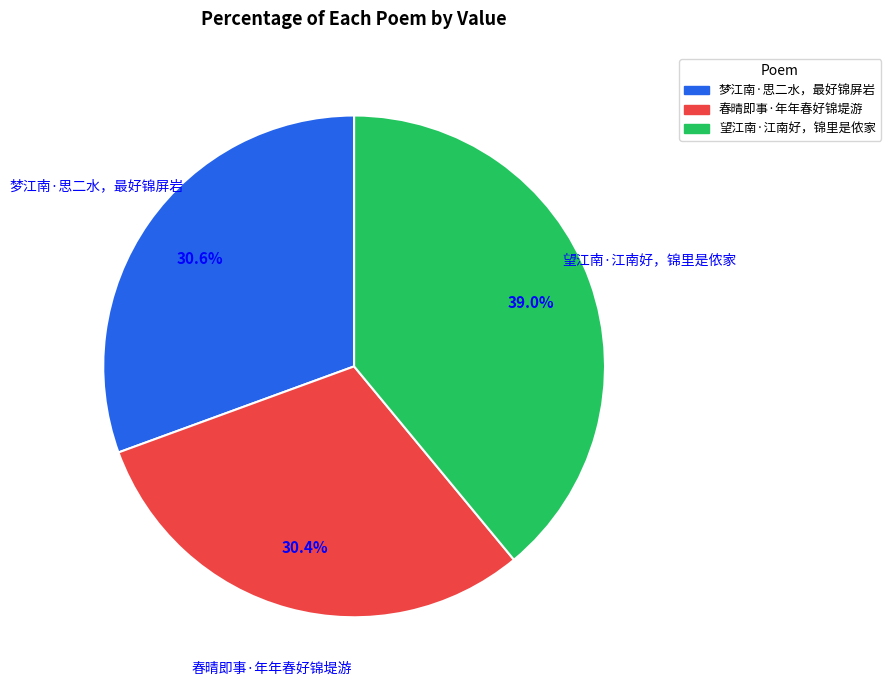

Combined, what portion of the pie is 春晴即事·年年春好锦堤游 and 望江南·江南好，锦里是侬家?

69.4%